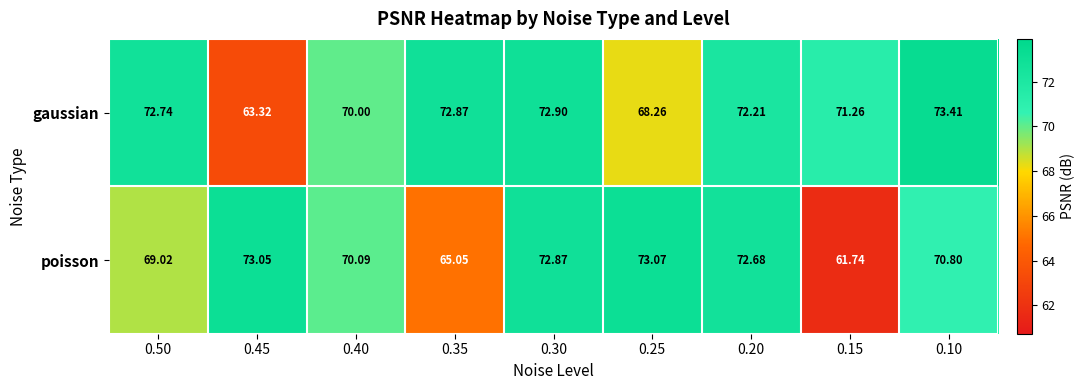

Is the value of gaussian at 0.30 greater than the value of poisson at 0.15?

Yes